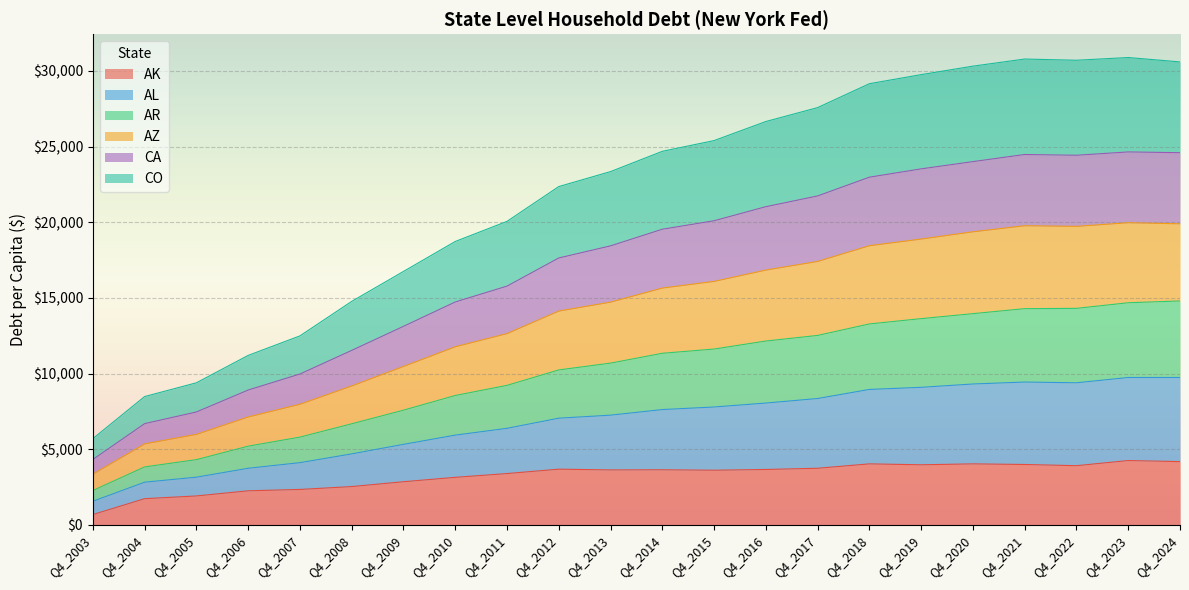

Count the number of data series in this chart.

6